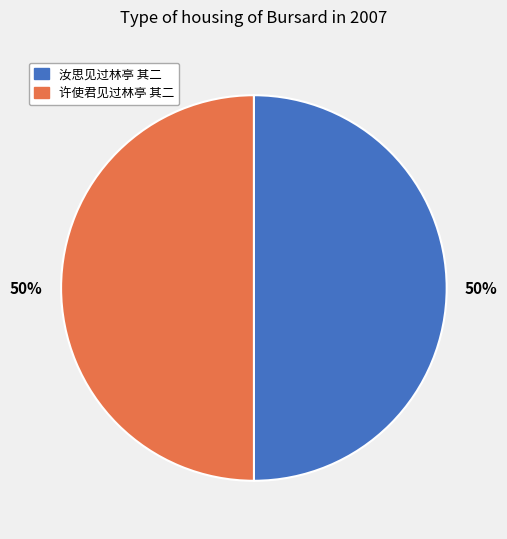

Is the sum of 汝思见过林亭 其二 and 许使君见过林亭 其二 greater than half?

Yes